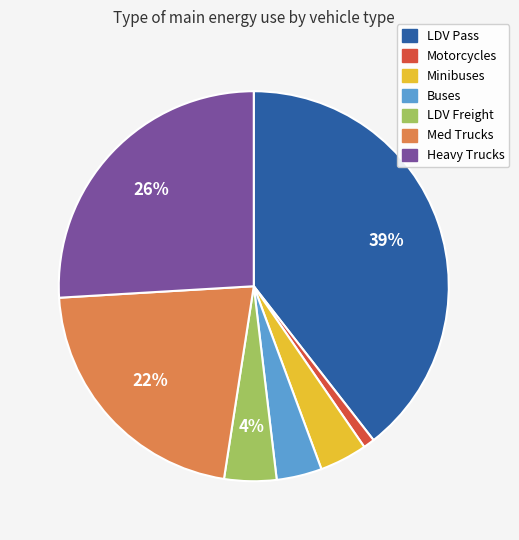

Is the sum of LDV Pass and Buses greater than half?

No